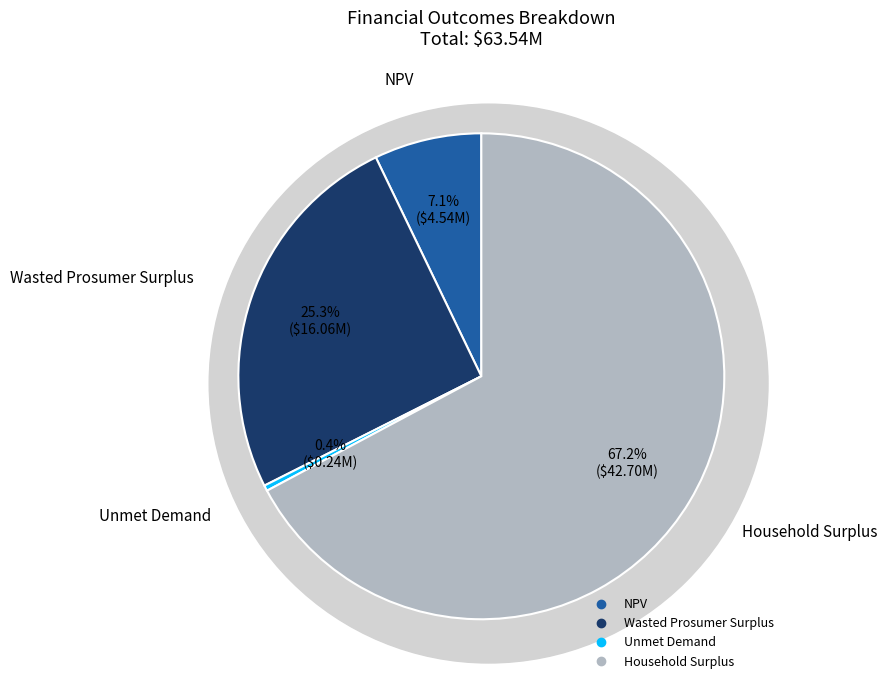

To the nearest percent, what is the average slice percentage?

25%